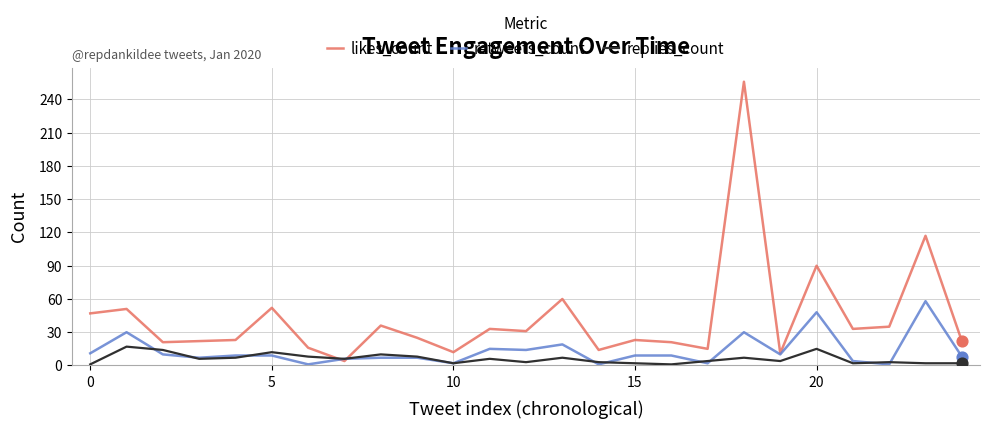

Which series has the largest total across all categories?

likes_count